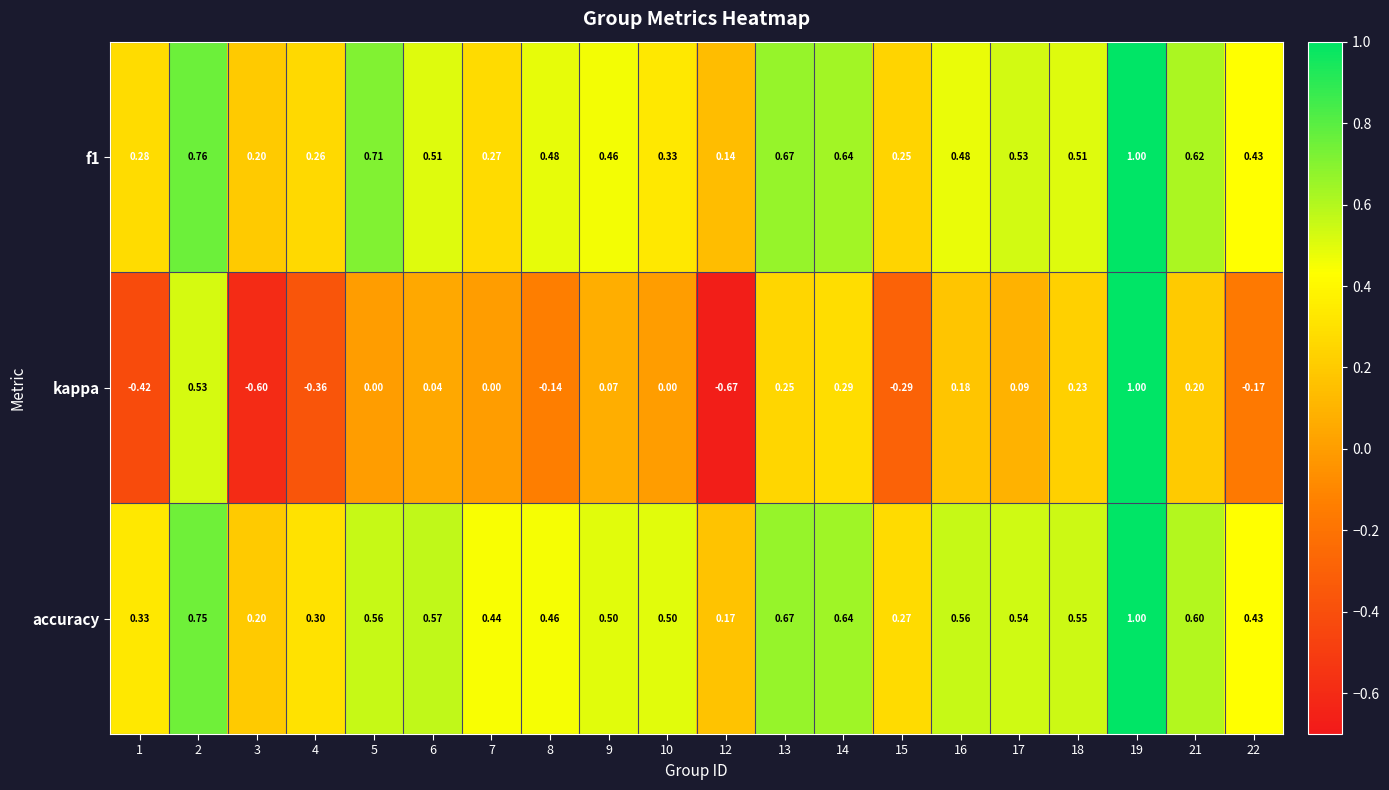

Is the value of kappa at 3 greater than the value of f1 at 9?

No